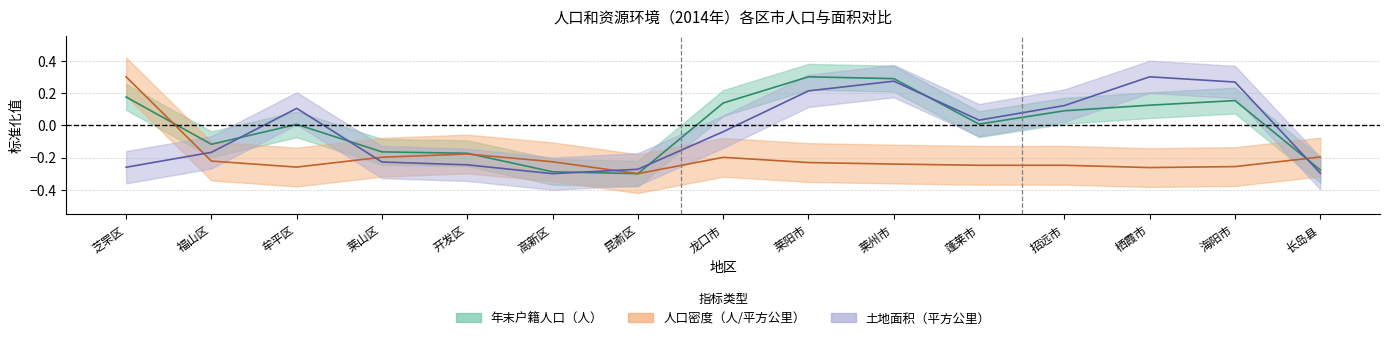

How many times do 人口密度（人/平方公里） and 年末户籍人口（人） cross each other?

3